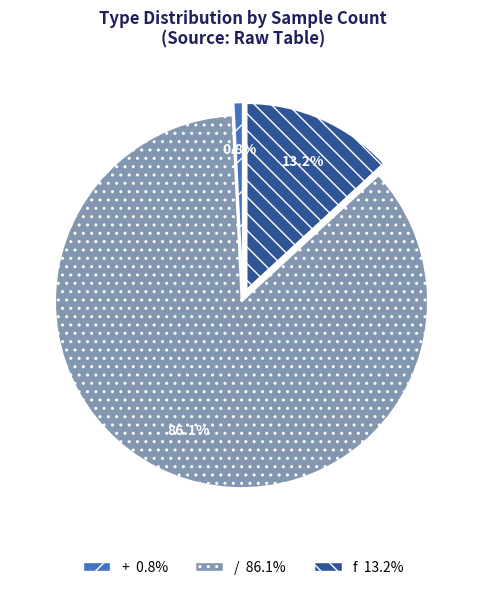

Which has a higher value, + or /?

/